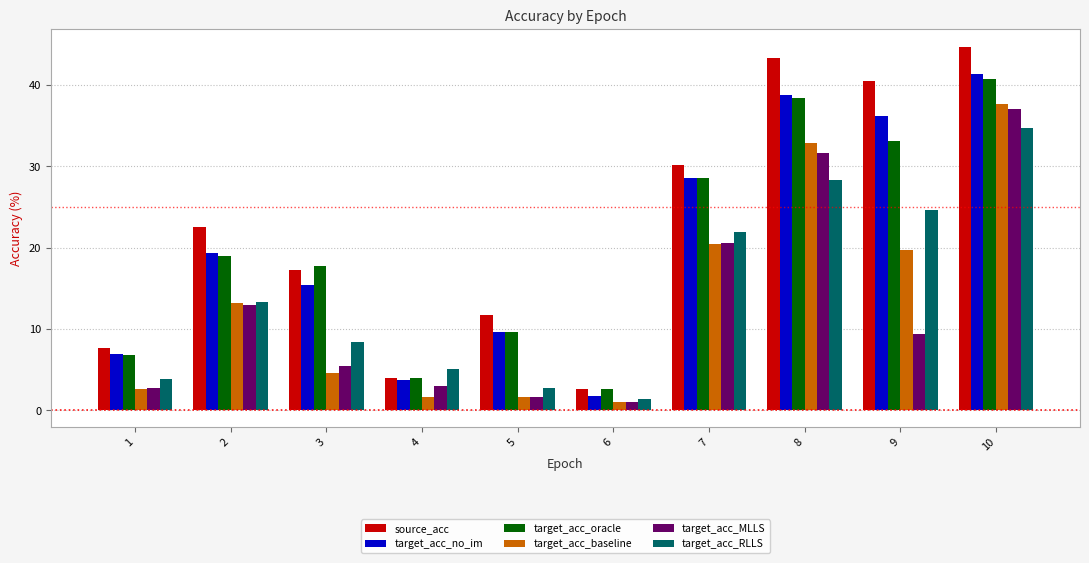

Does the chart contain stacked bars?

No